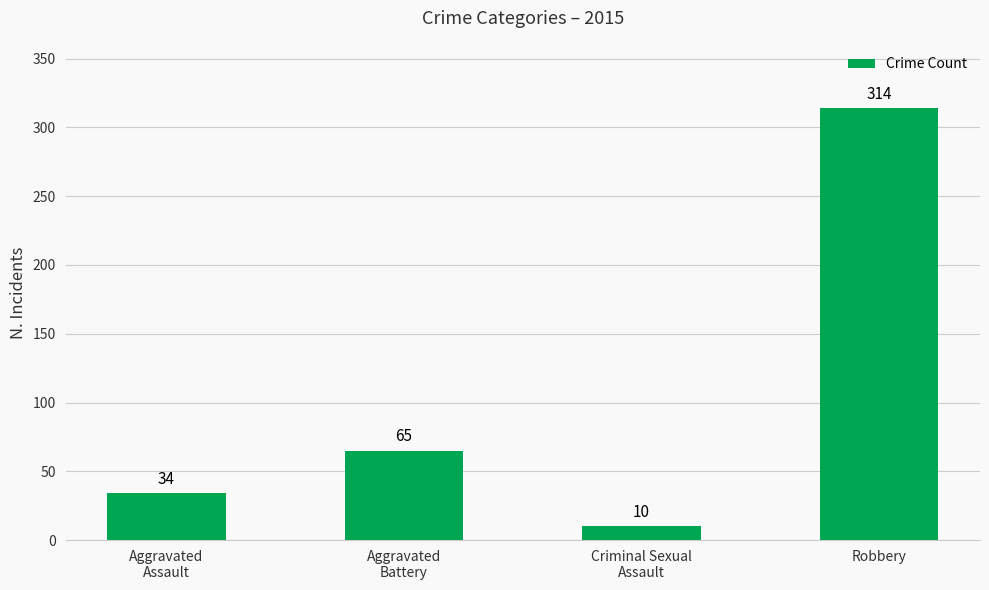

What is the sum of all values?

423